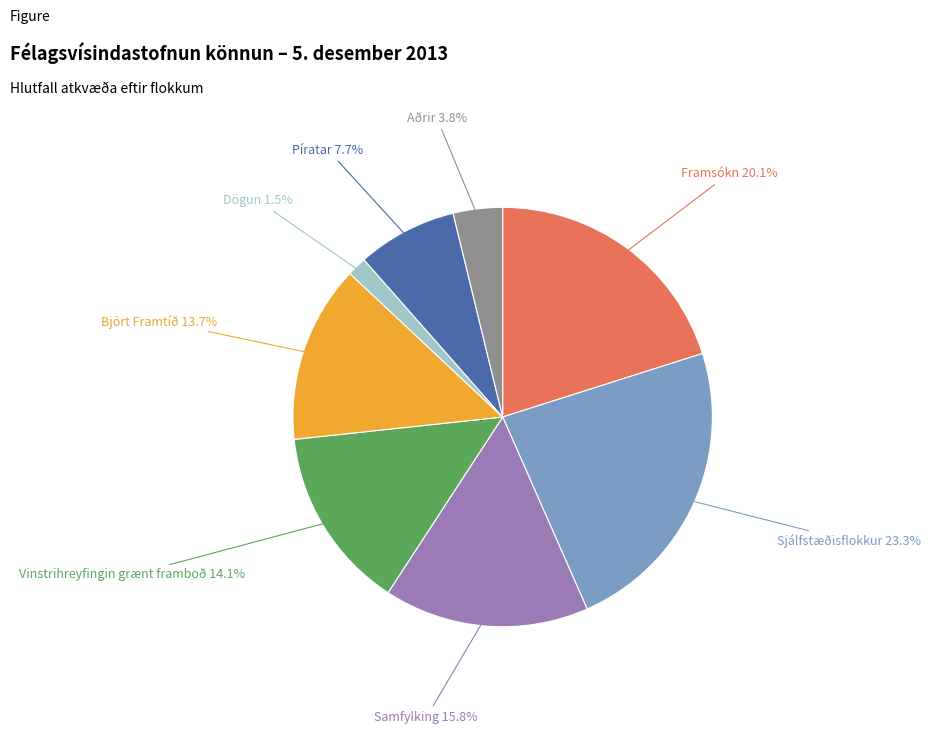

Is there any slice that represents more than half of the pie?

No